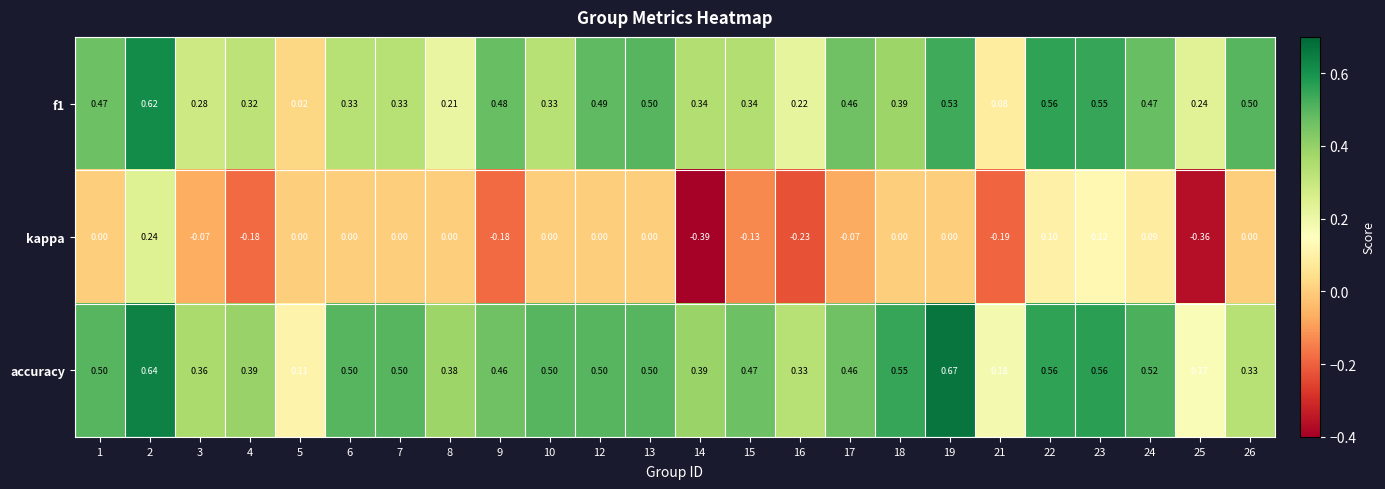

Which series has the largest range (max minus min)?

kappa